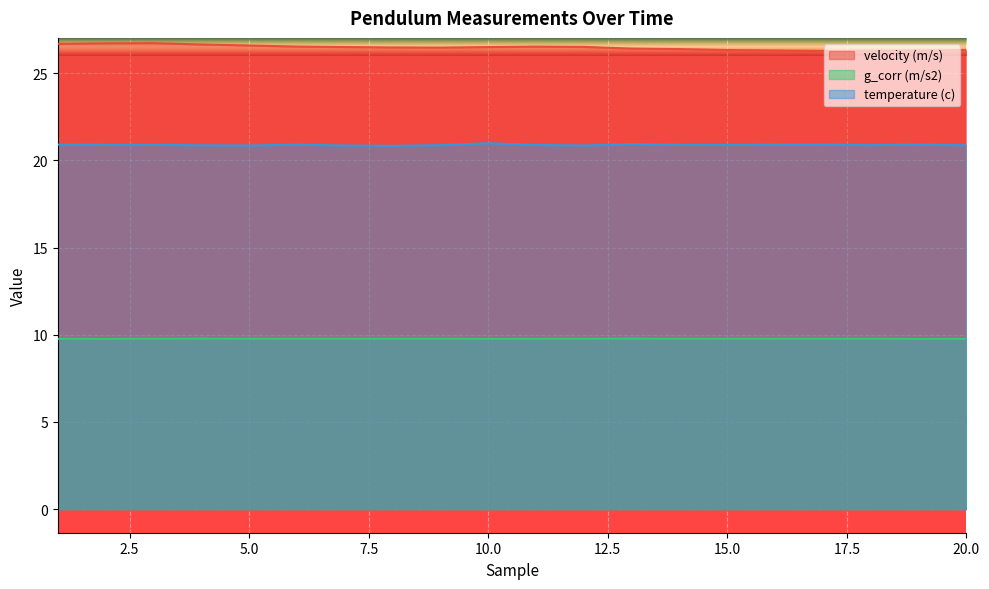

What is the difference between the highest and lowest values at 4?

16.9